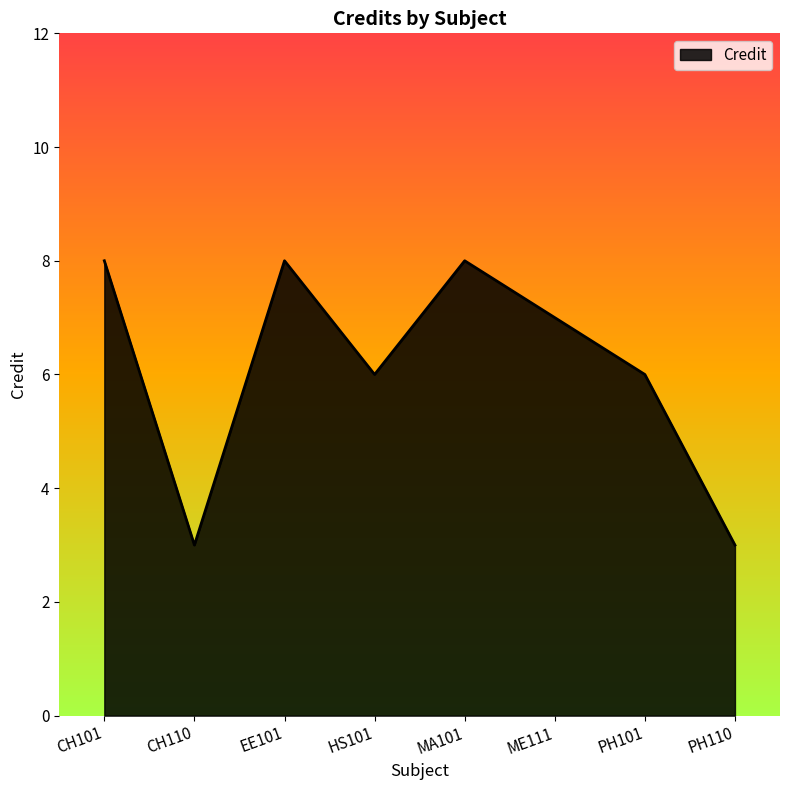

What position from the left is HS101?

4